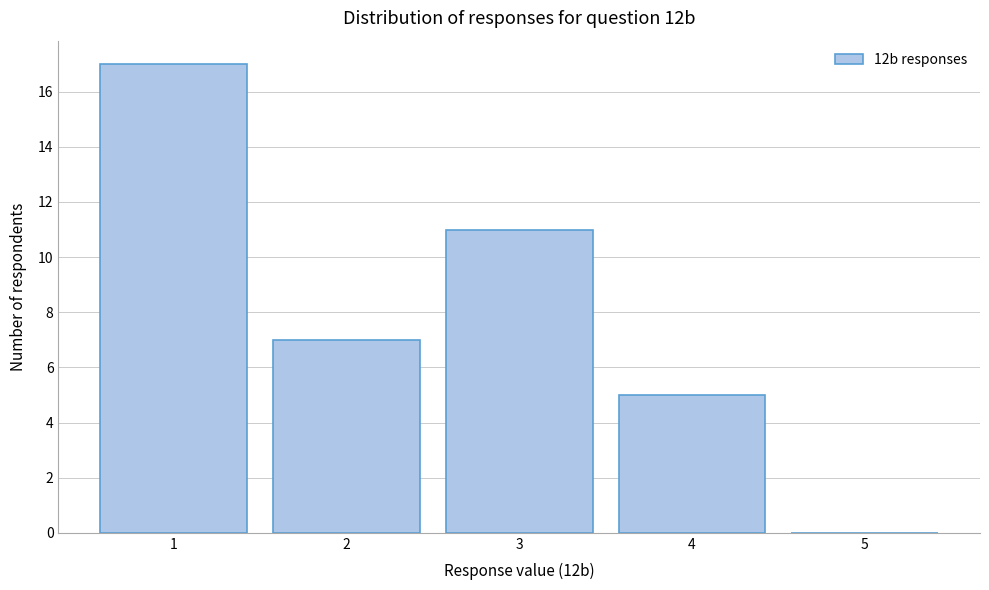

Which range on the x-axis has the tallest bar?

0.5 to 1.5